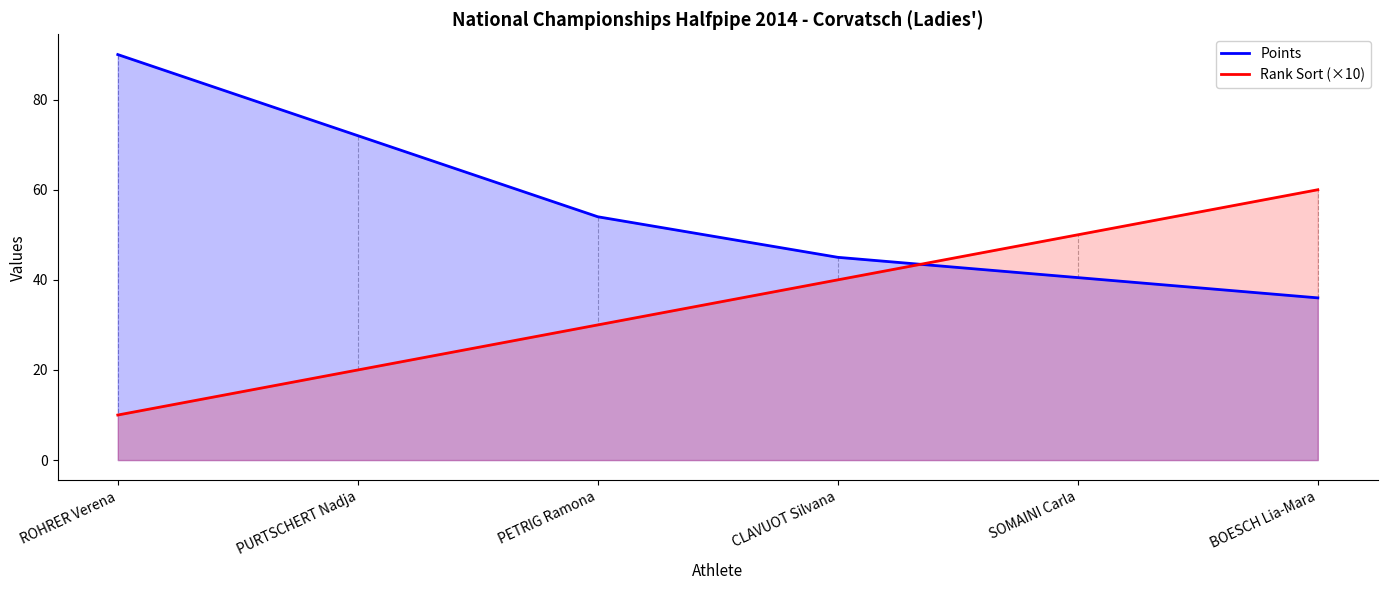

The Points series shows 129.4 at ROHRER Verena. True or false?

False